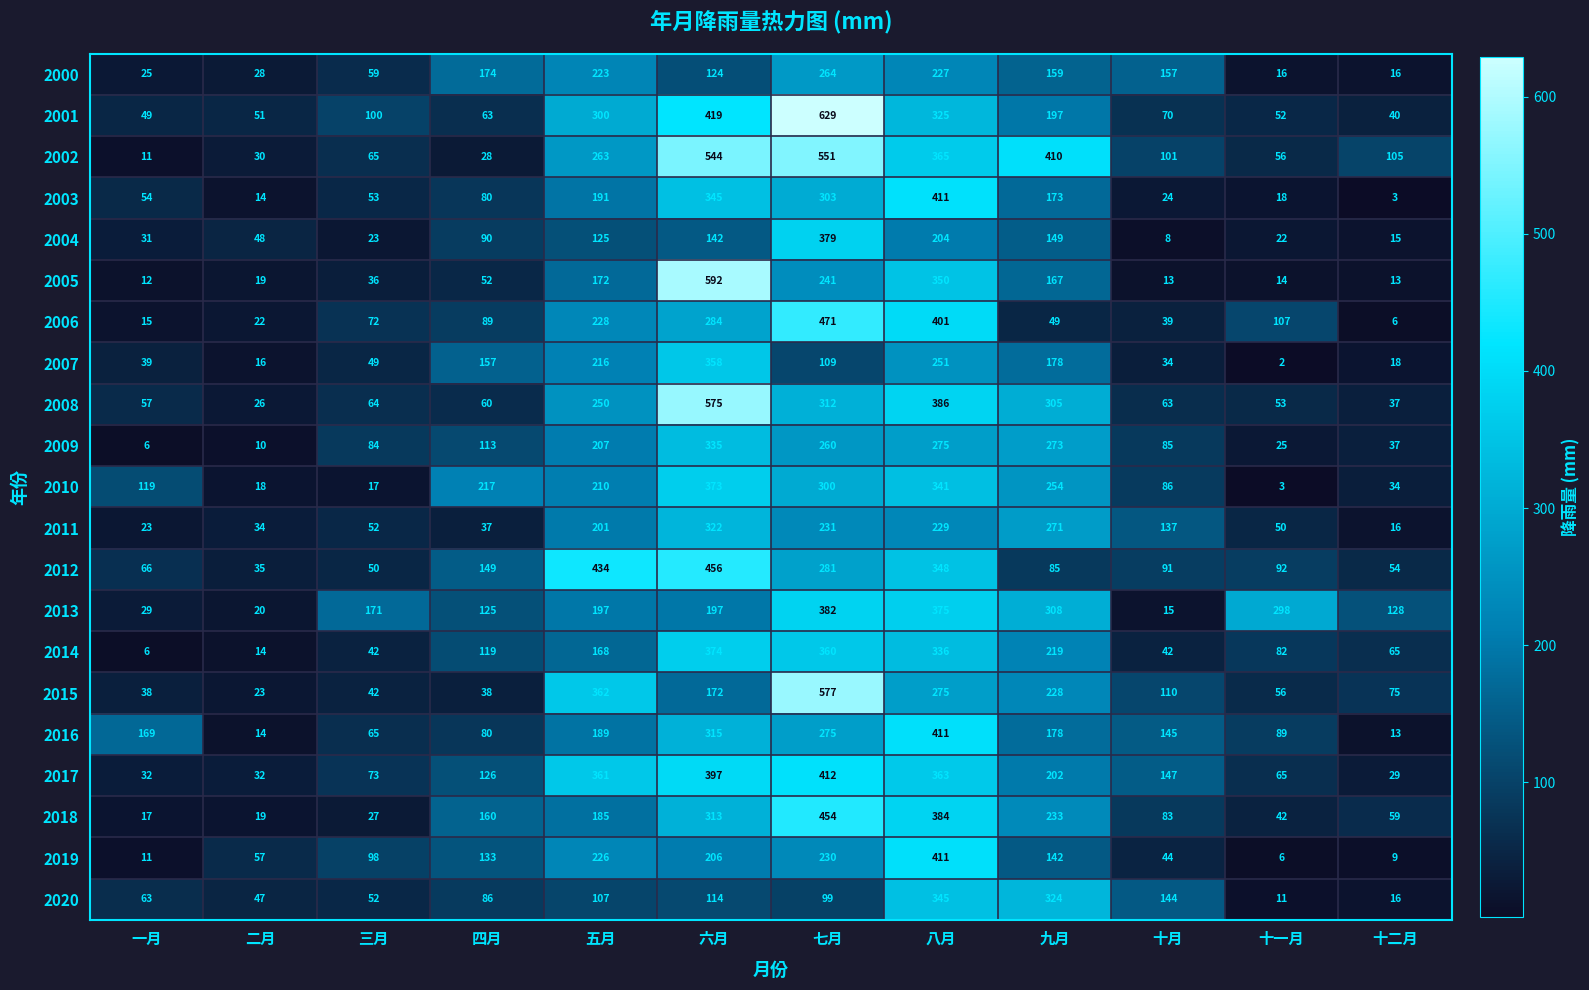

Which label corresponds to the smallest value in the chart?

十一月